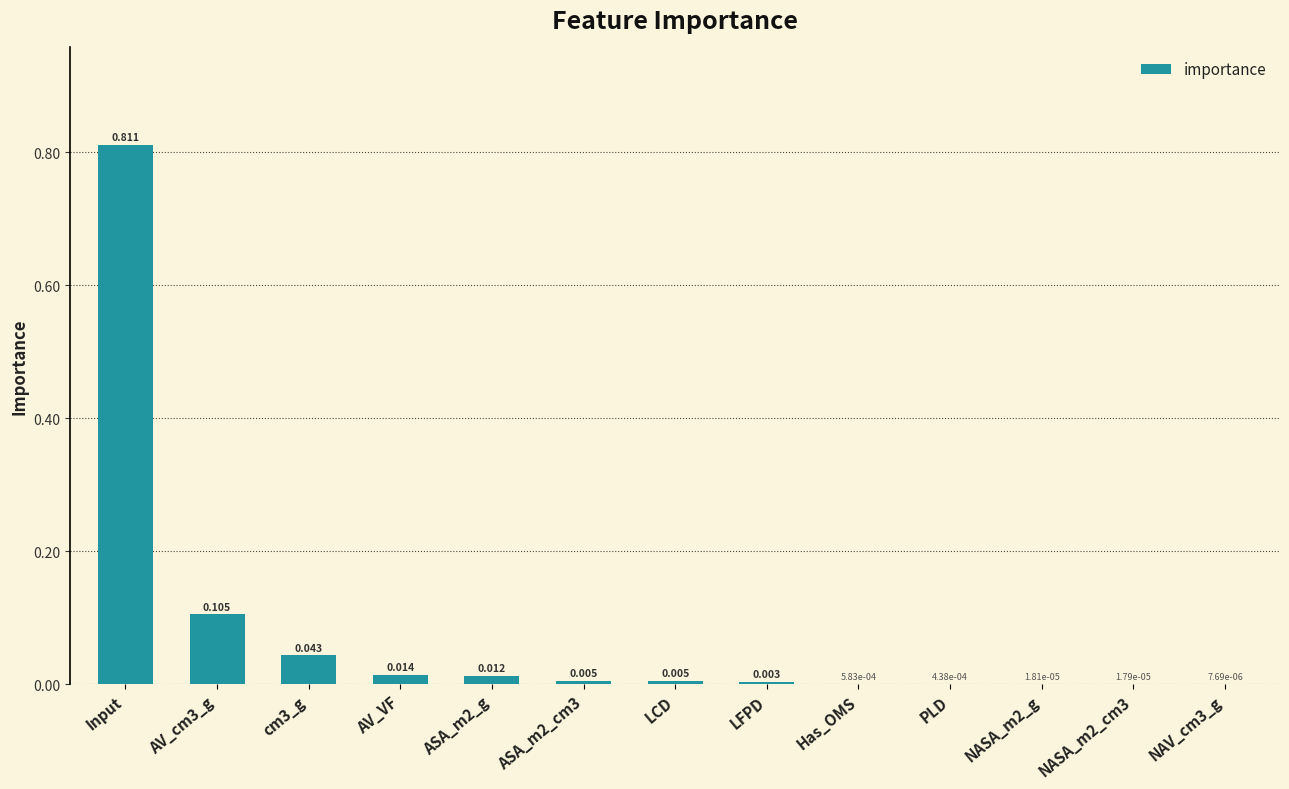

At which category does the chart reach its peak across all series?

Input